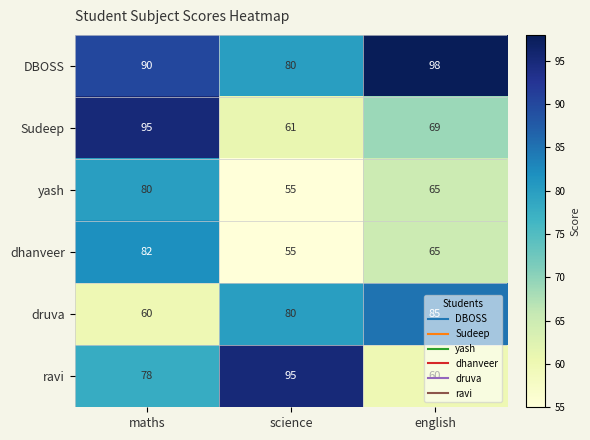

At which label does yash first exceed 65?

maths